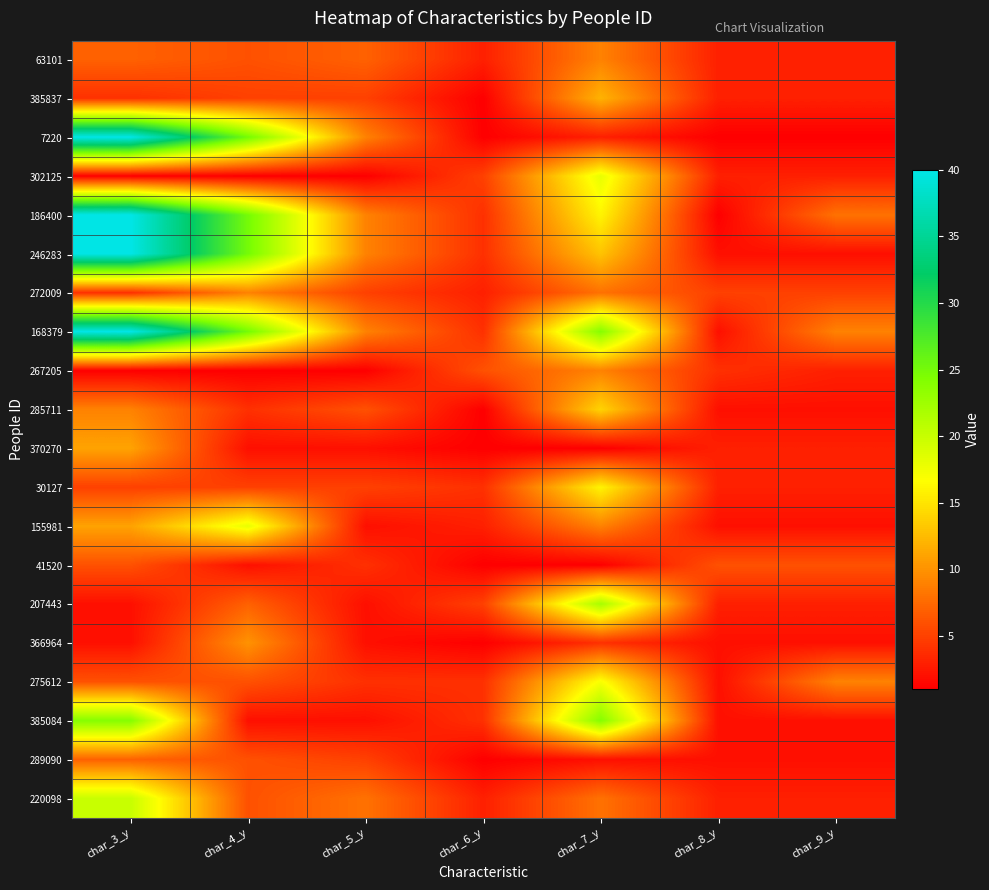

Between char_9_y and char_7_y, which is larger?

char_7_y